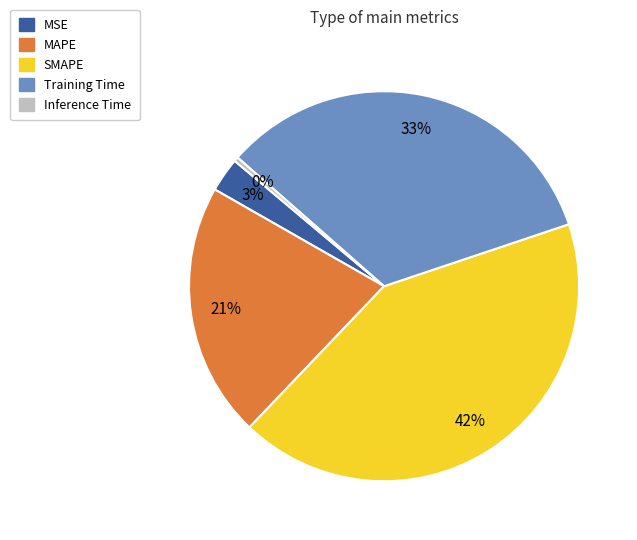

Combined, do Training Time and MAPE account for over 50%?

Yes